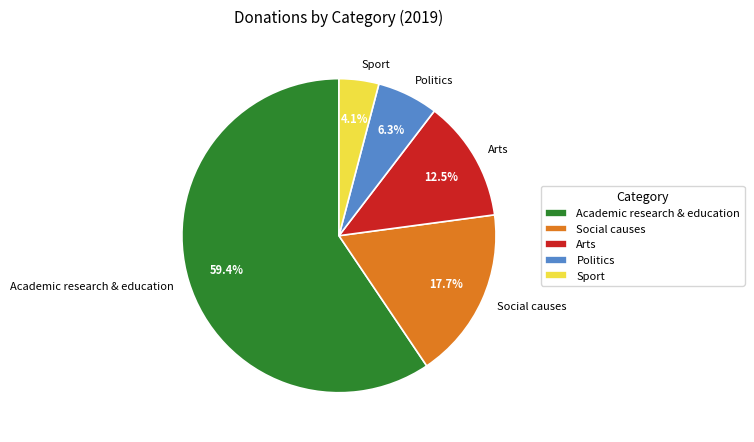

Combined, do Academic research & education and Sport account for over 50%?

Yes